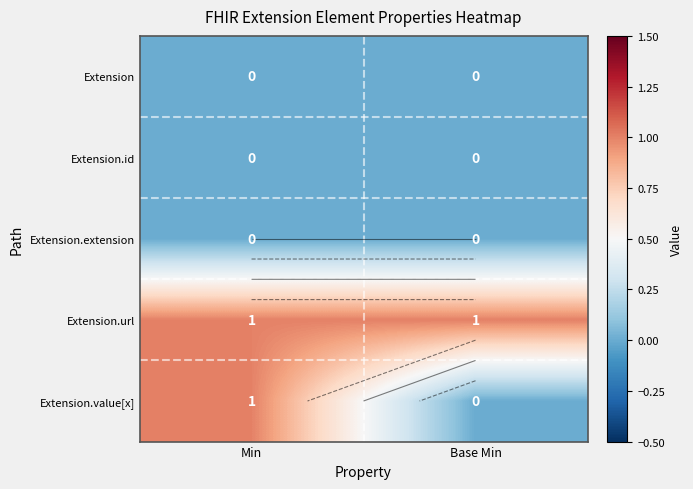

Which label corresponds to the largest value in the chart?

Min